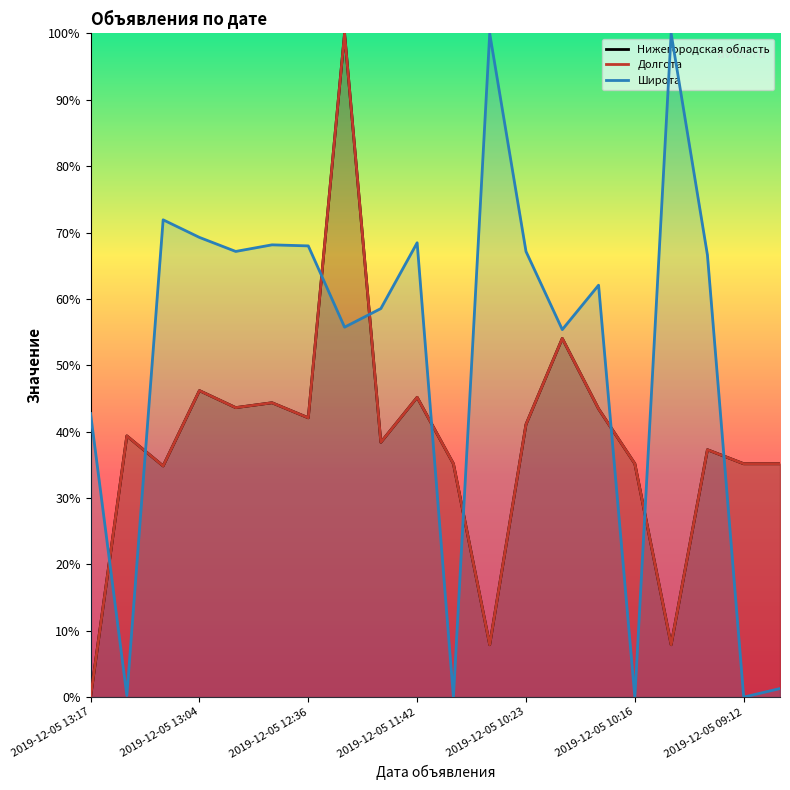

The value of Нижегородская область at 2019-12-05 13:09 is 0.6. True or false?

False